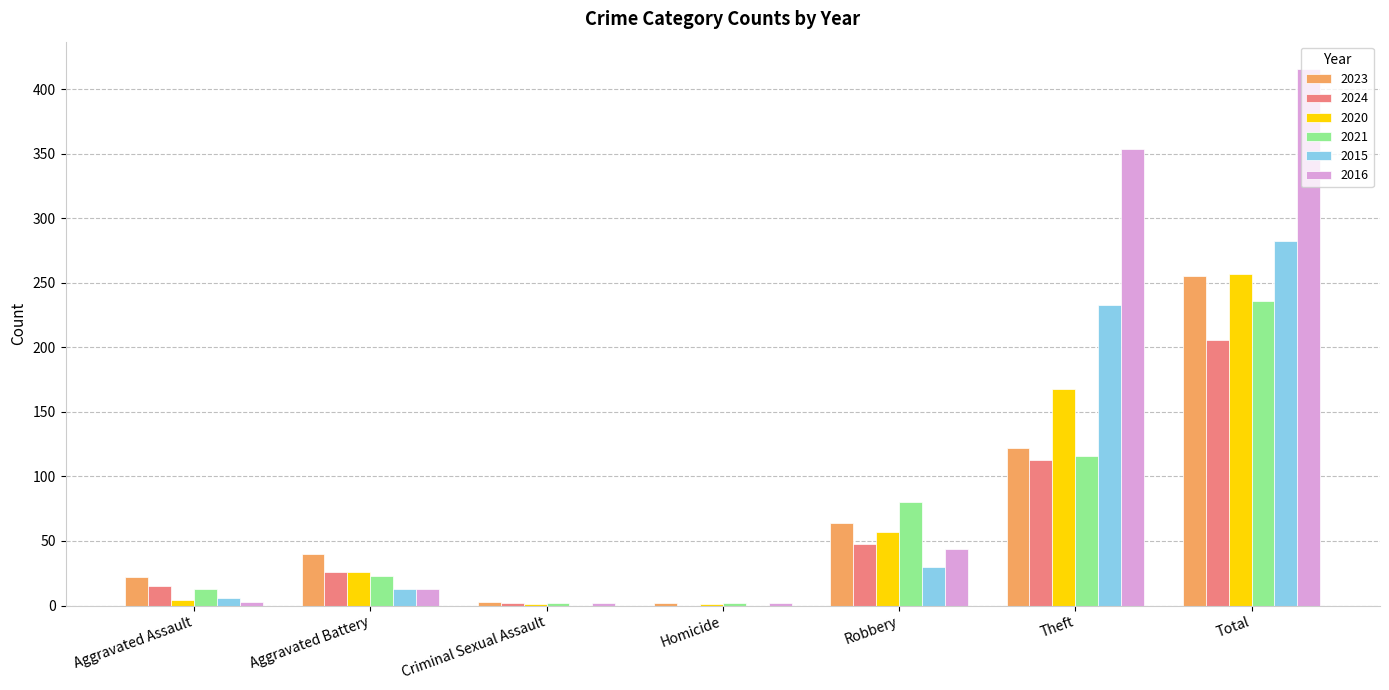

At which category is the sum across all series the highest?

Total